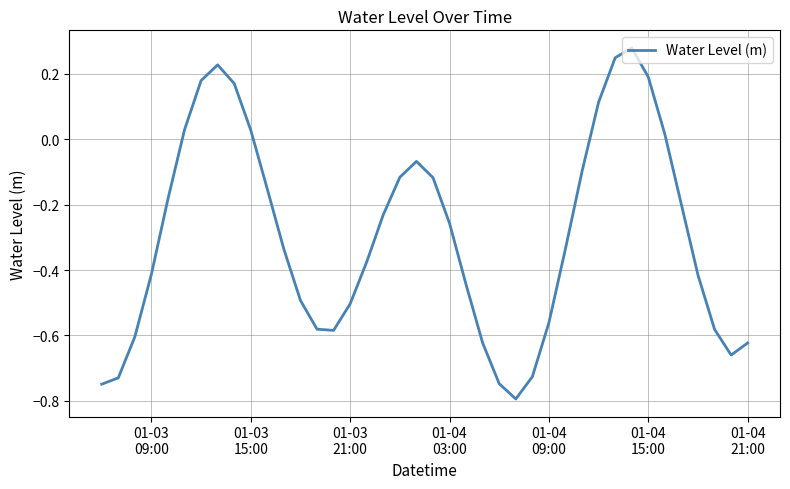

What is the difference between the maximum and minimum values?

1.1